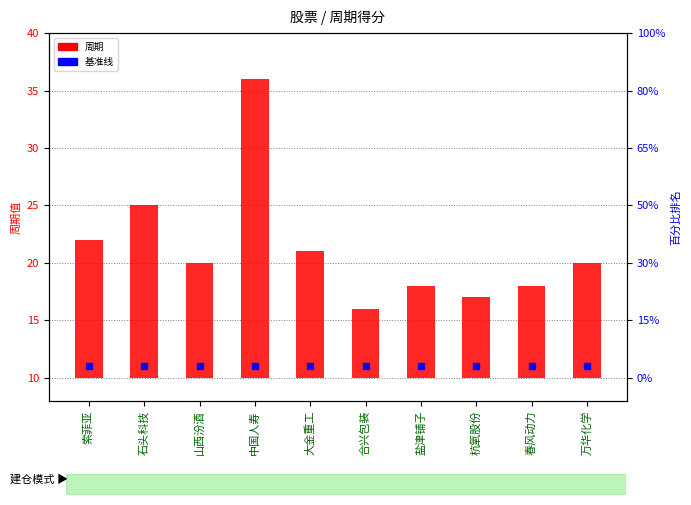

The chart shows a value of 8 at 春风动力. True or false?

True